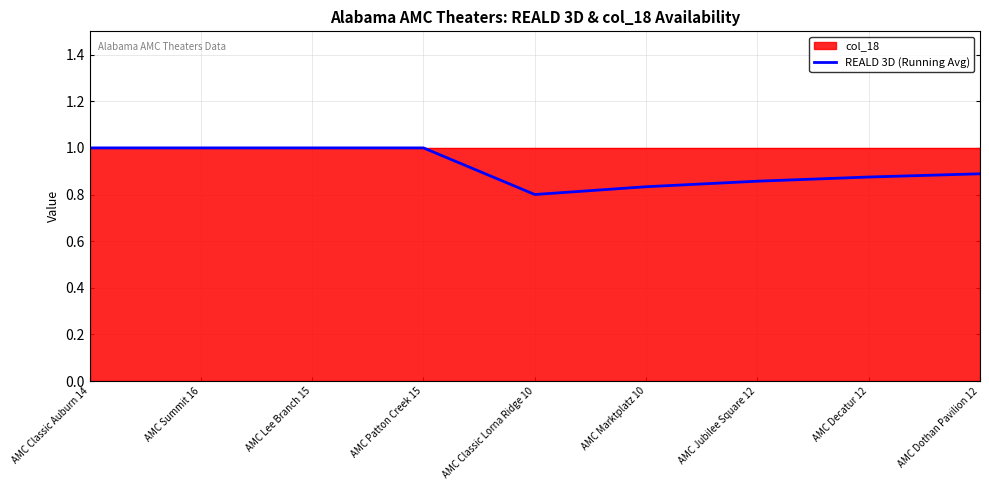

What is the label of the 6th point from the right?

AMC Patton Creek 15